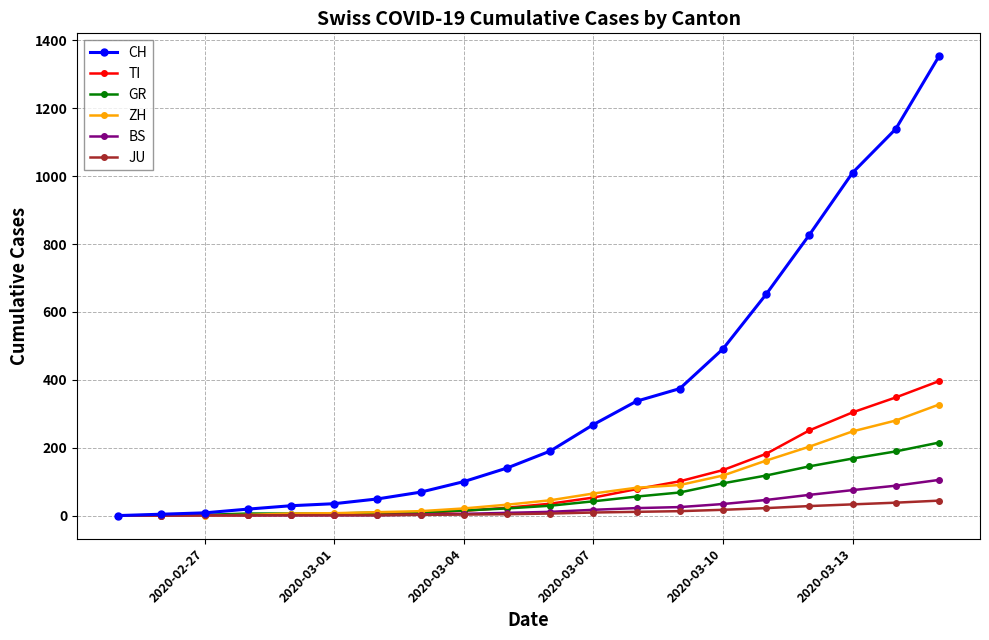

What is the difference between the second highest and second lowest values in the BS series?

88